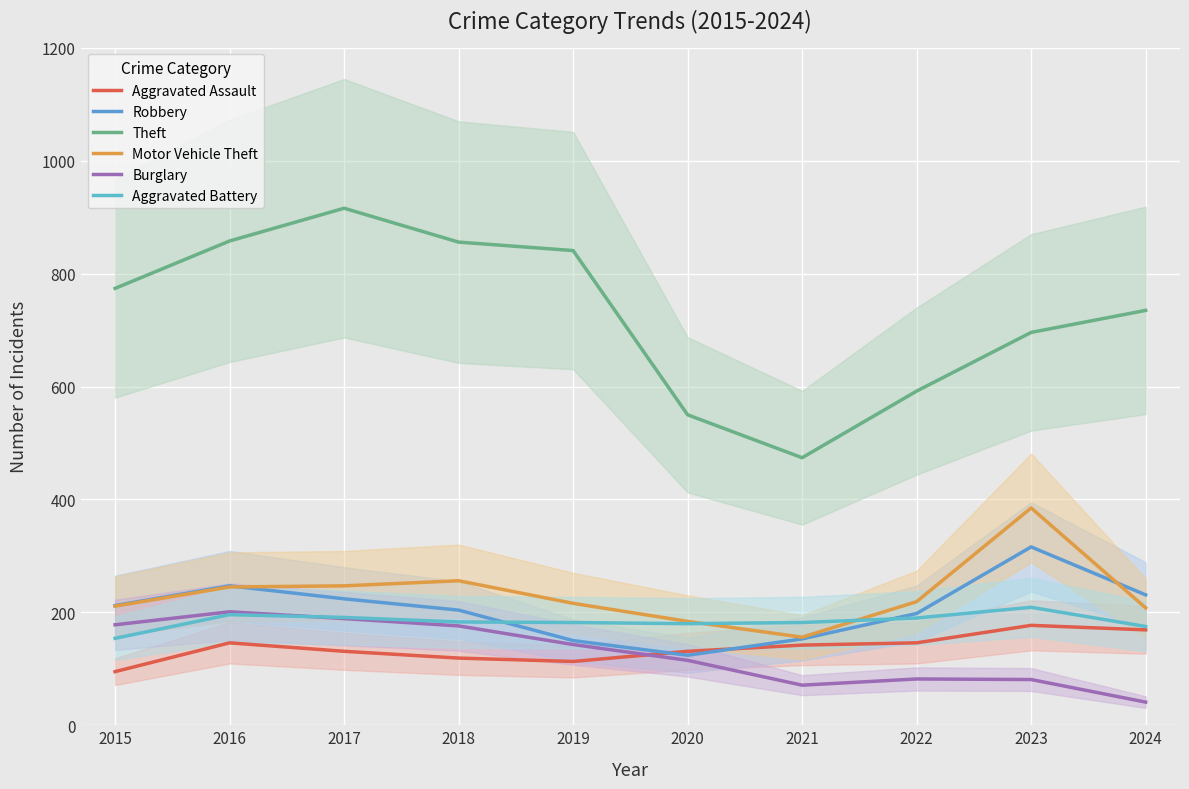

At how many categories does at least one series exceed 833?

4